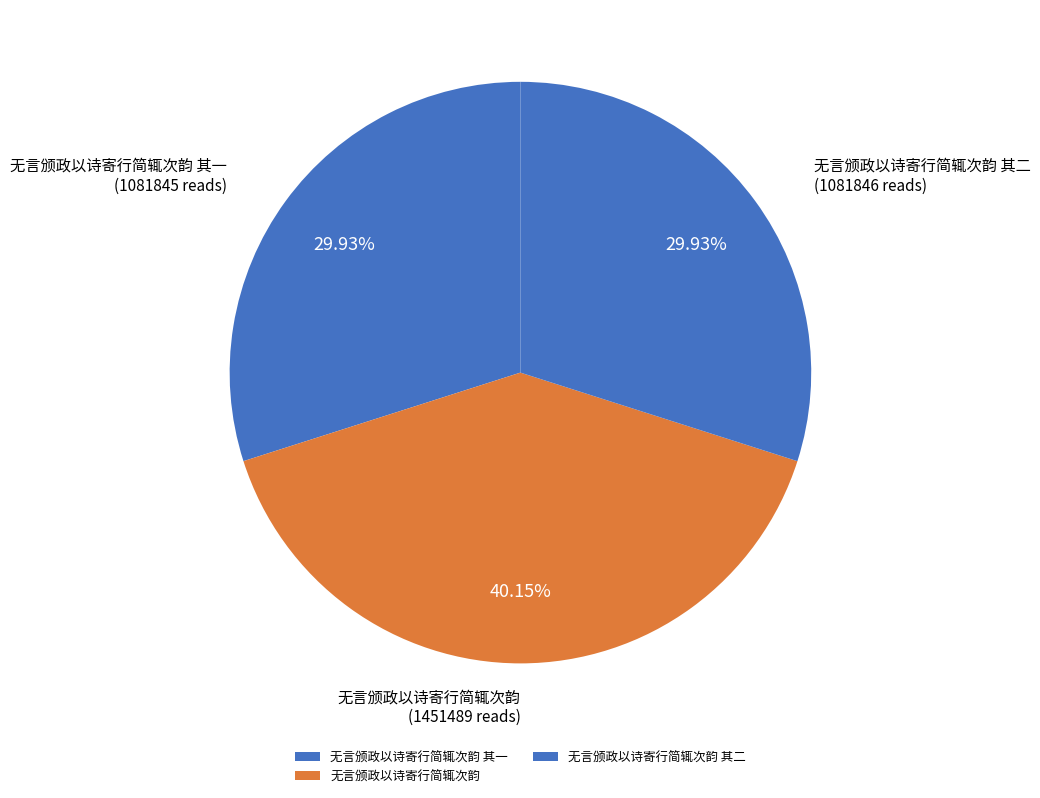

Count the number of slices in the pie.

3